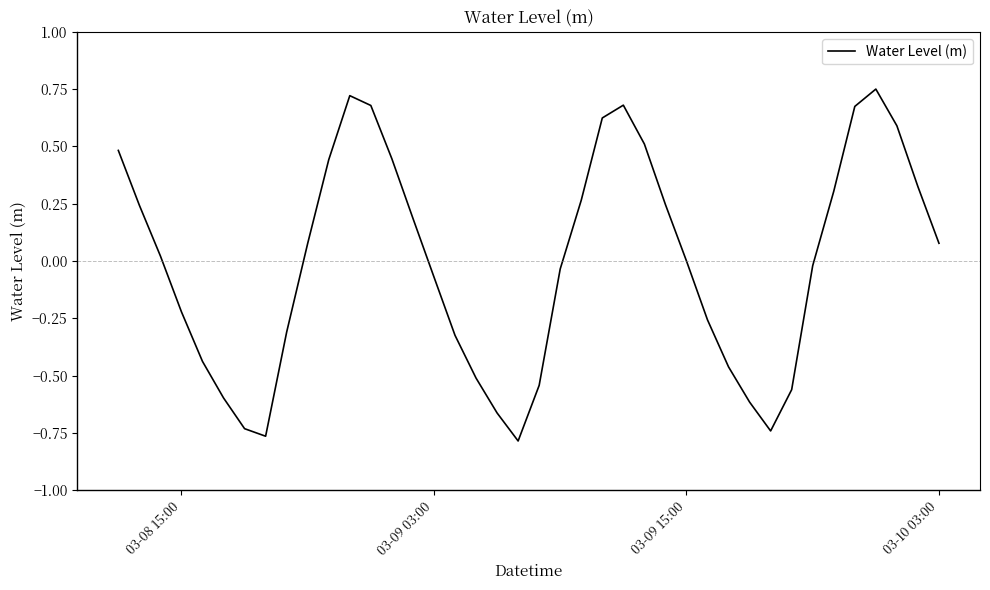

What is the difference between the maximum and minimum values?

1.5